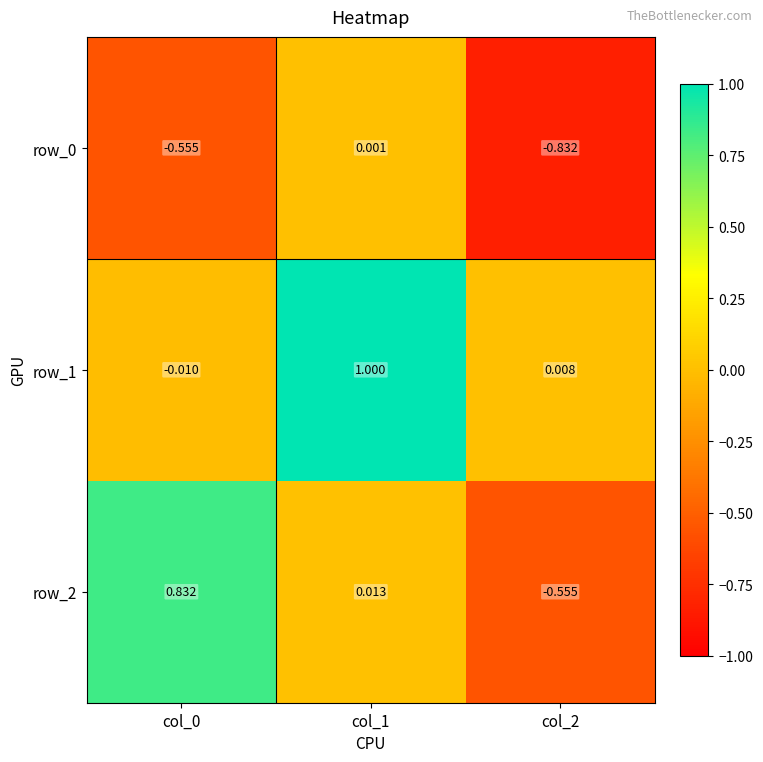

How many values in row_0 are below zero?

2